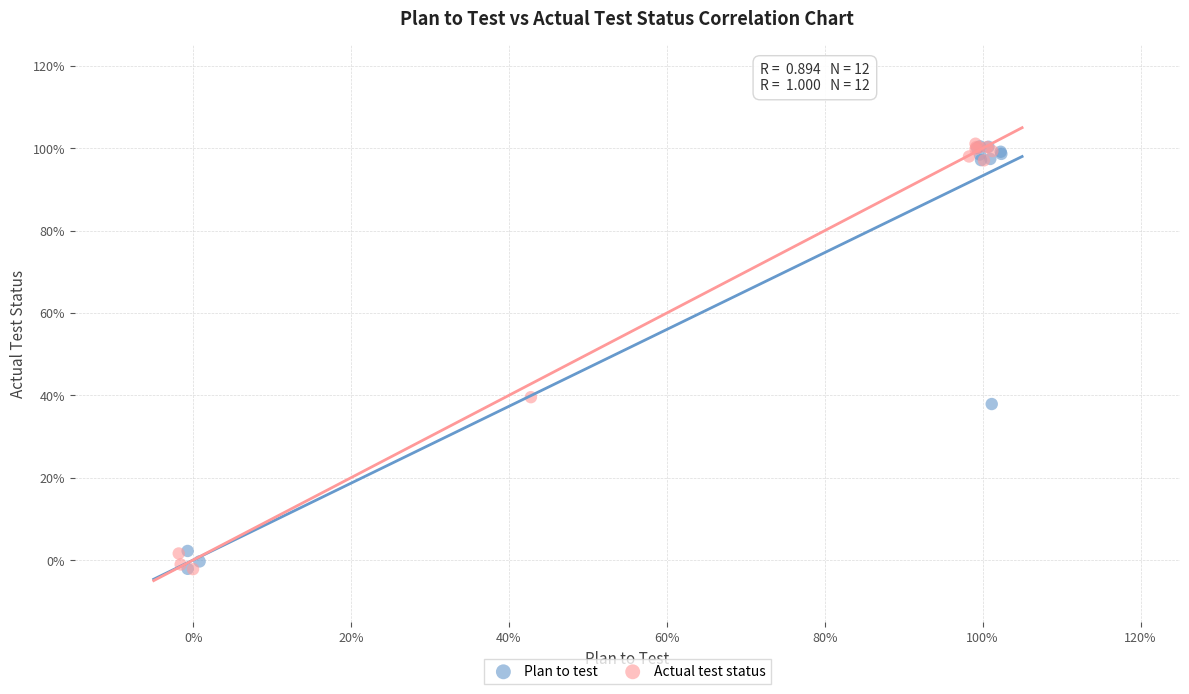

What are all the series names shown in the legend?

Plan to test, Actual test status